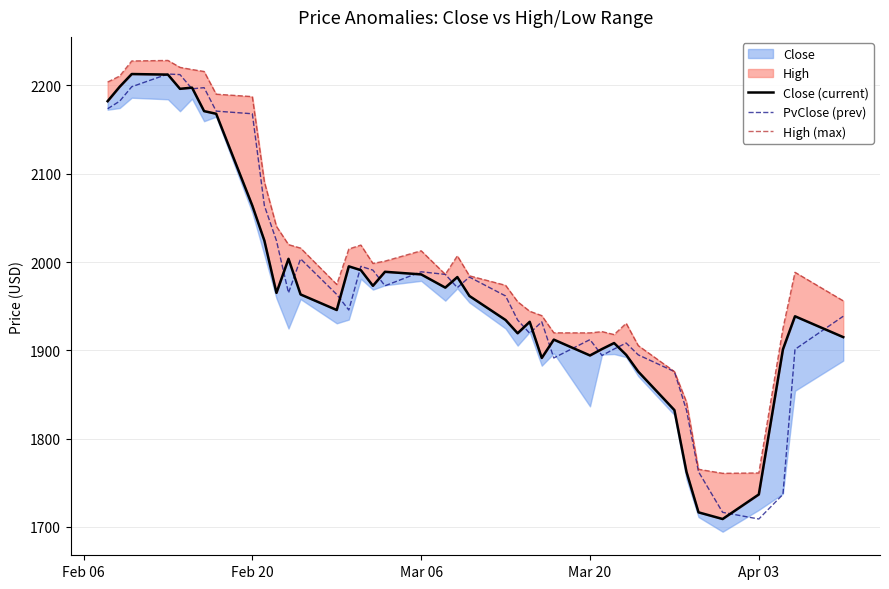

What is the value of the High (max) point at the 11th from the left?

2040.4